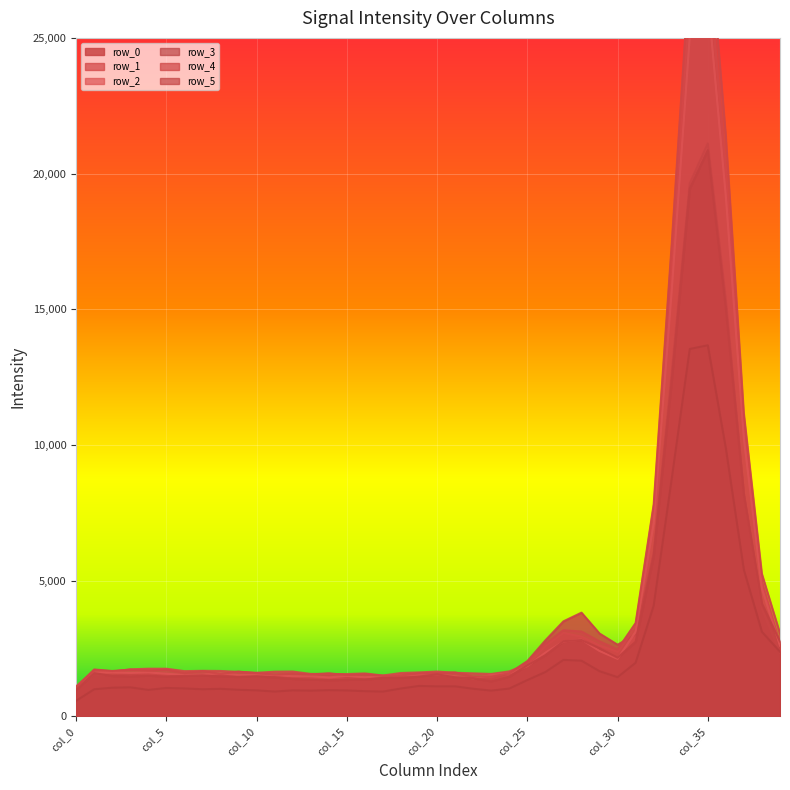

True or false: row_5 has more than 2 points higher than both neighbors.

True